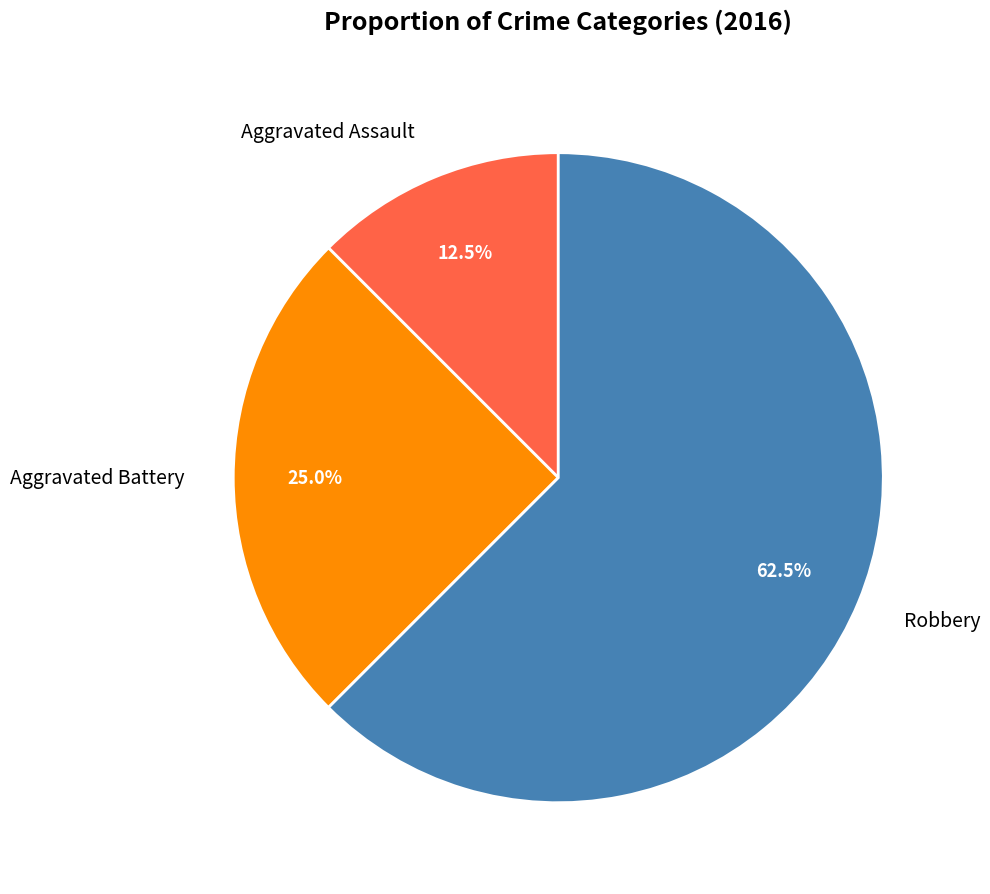

Rank the categories by value from lowest to highest.

Aggravated Assault, Aggravated Battery, Robbery